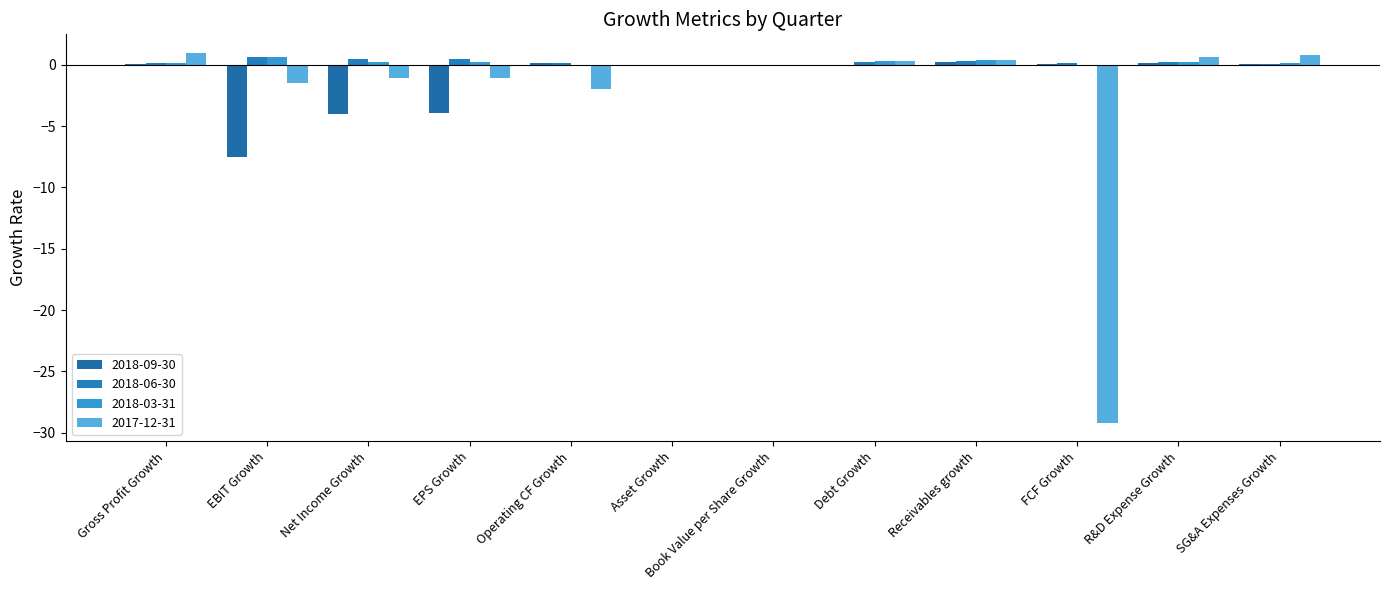

What is the highest value of the 2018-03-31 series?

0.6